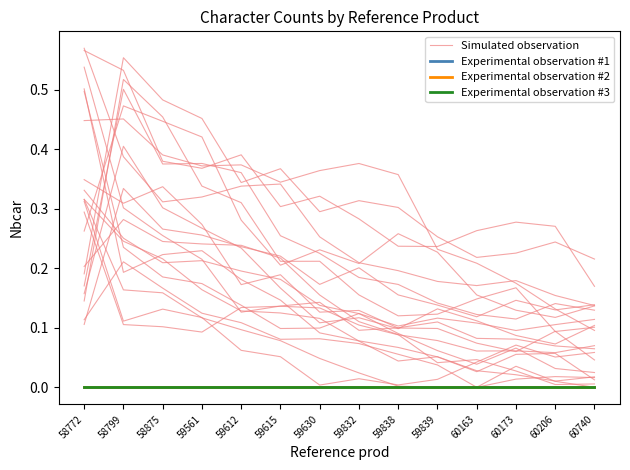

True or false: Experimental observation #3 and Simulated observation cross at least once.

False